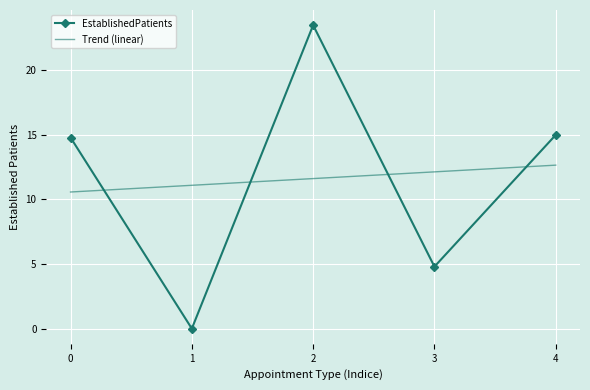

Reading left to right, what are all the values shown in this chart?

EstablishedPatients: 0=14.8	1=0.0	2=23.5	3=4.8	4=15.0
Trend (linear): 0=10.6	1=11.1	2=11.6	3=12.1	4=12.7